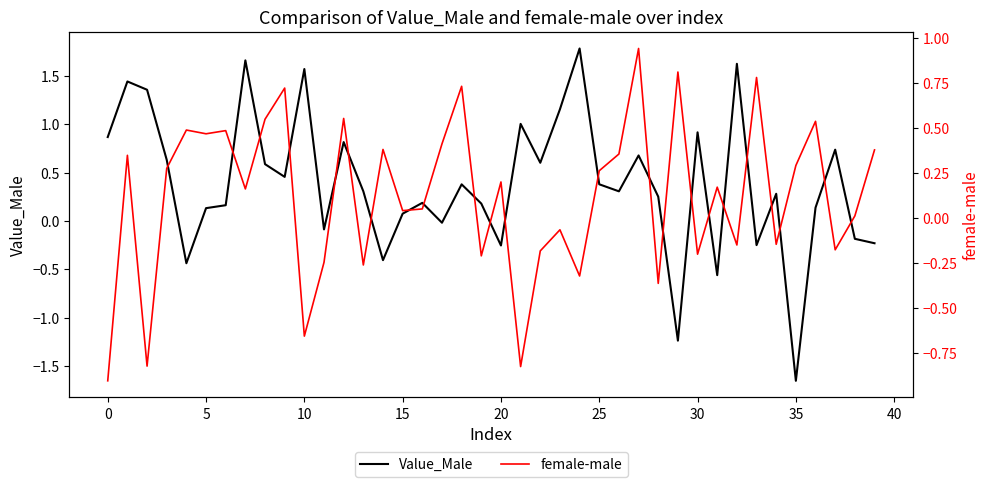

What is the sum of all female-male values?

4.9